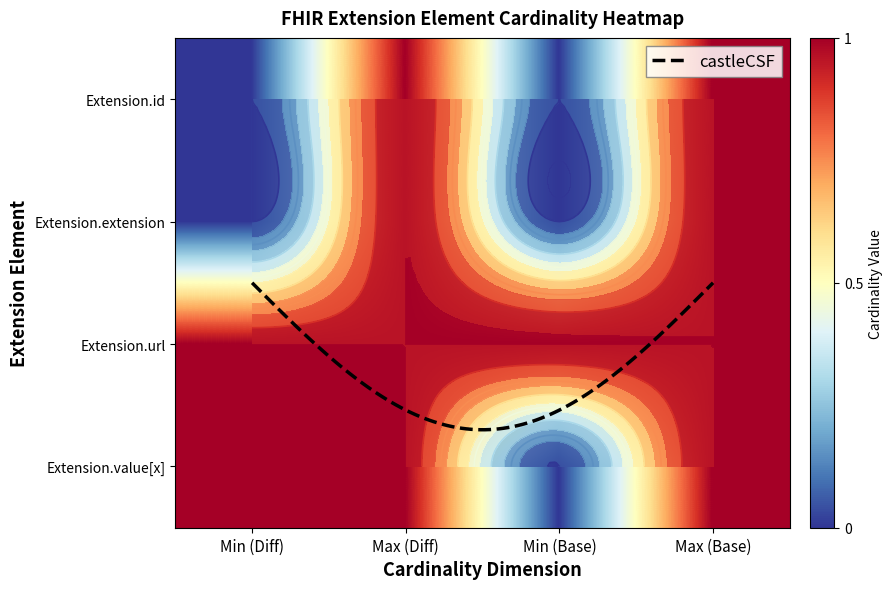

The value of Extension.extension at Max (Base) is 1. True or false?

True